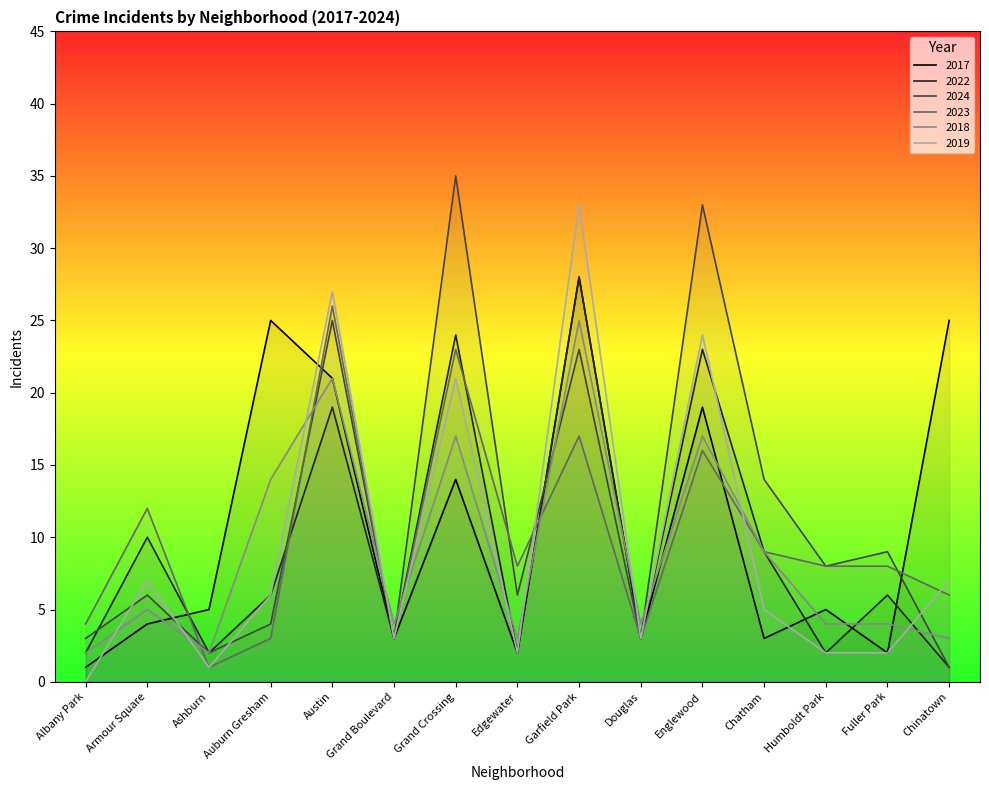

At which label does 2019 reach its minimum?

Albany Park